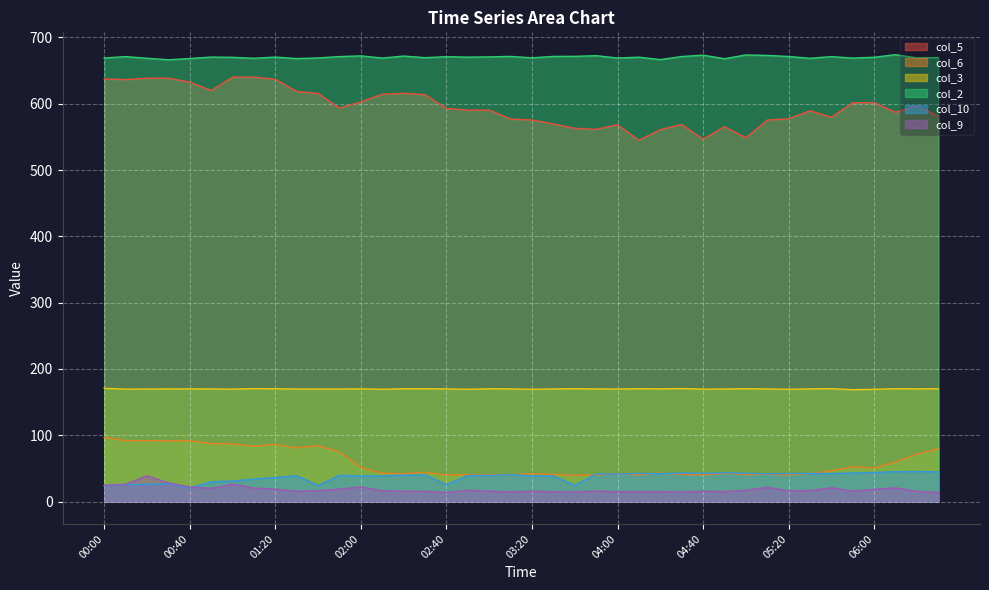

What is the highest value of the col_3 series?

170.9